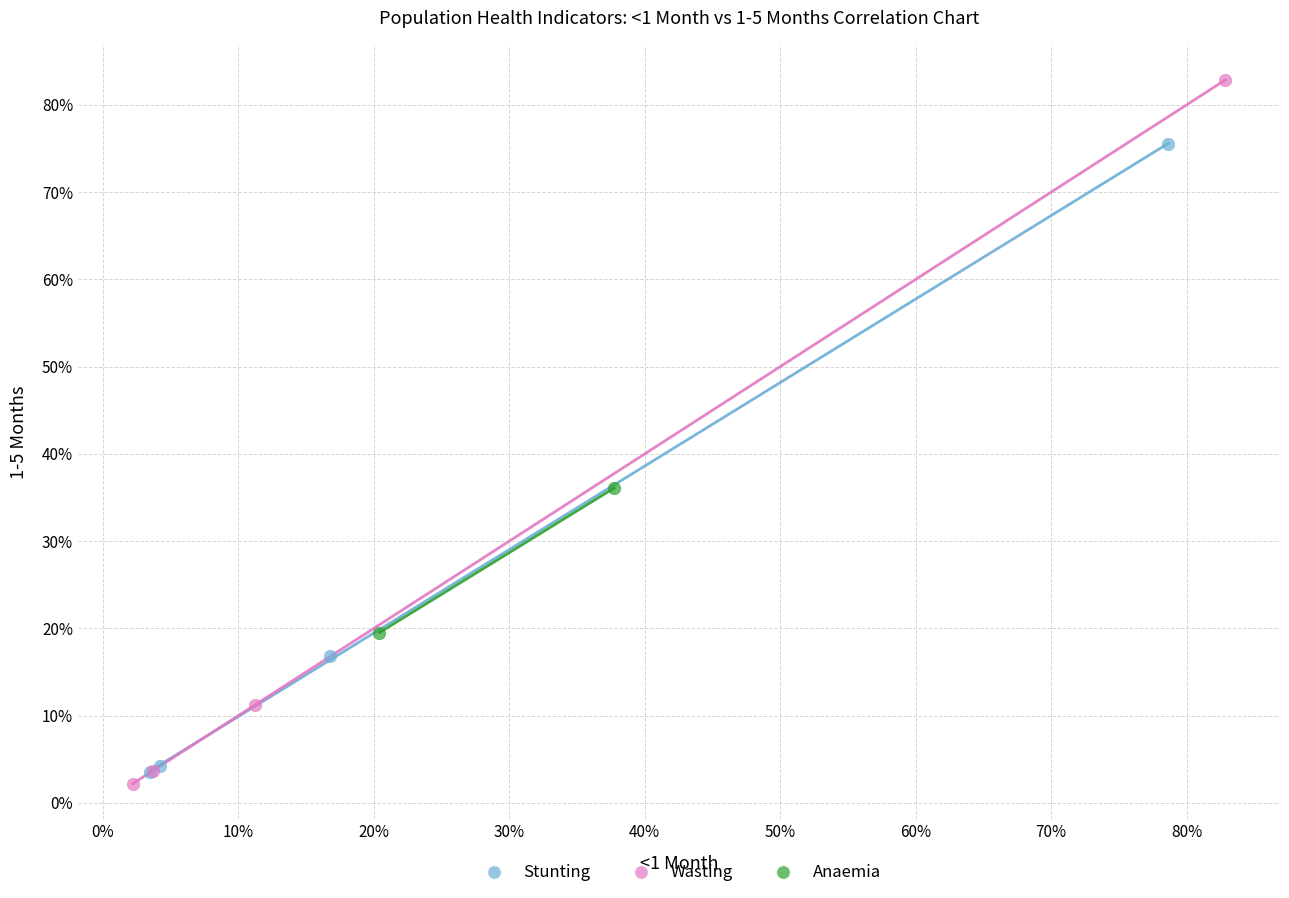

What are all the series names shown in the legend?

Stunting, Wasting, Anaemia